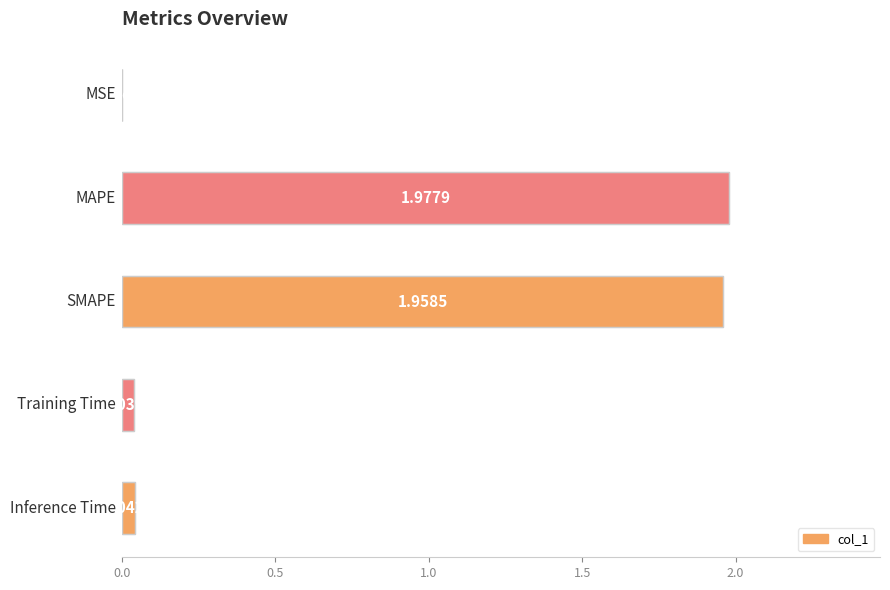

What is the sum of all values?

4.0